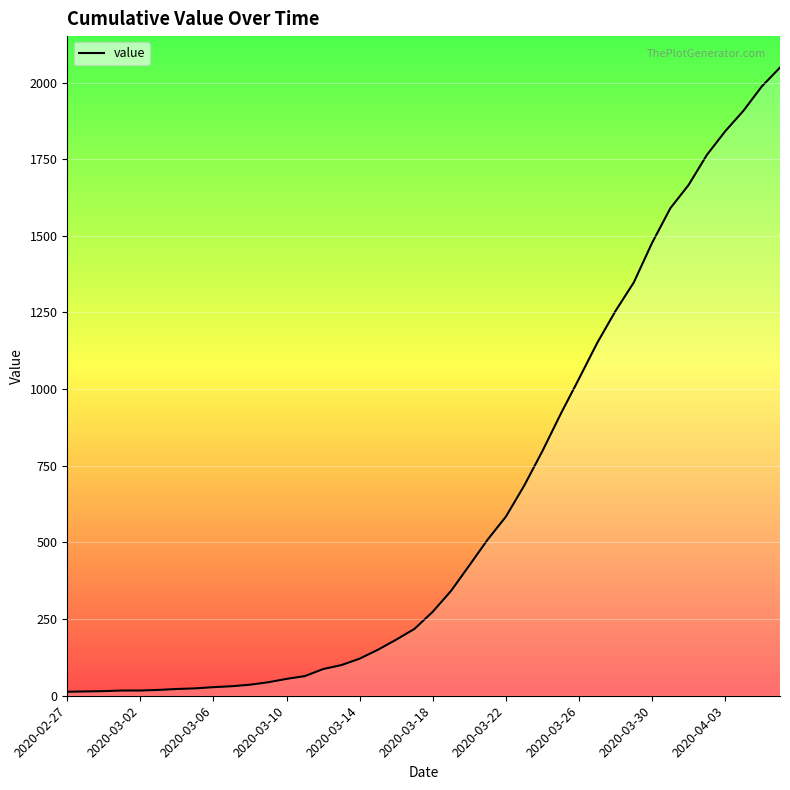

What is the difference between the maximum and minimum values?

2036